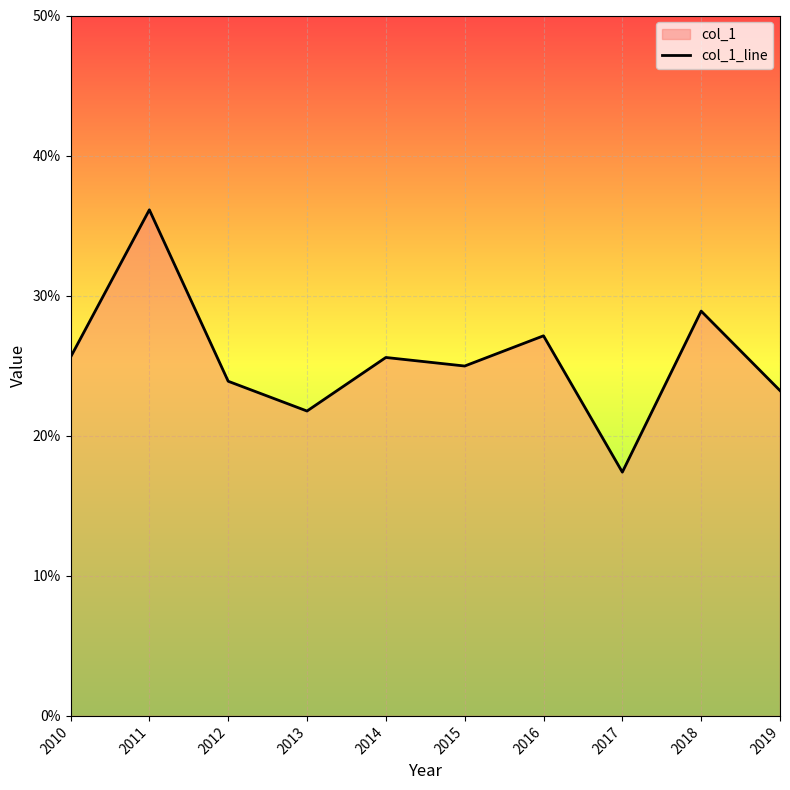

How many lines are shown in the chart?

1